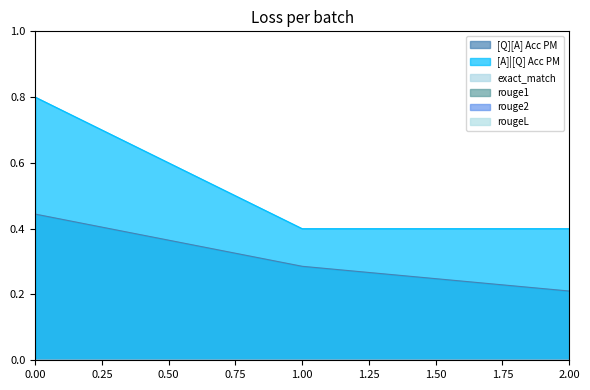

At 0, list the series in order from smallest to largest.

exact_match, rouge1, rouge2, rougeL, [Q][A] Acc PM, [A]|[Q] Acc PM